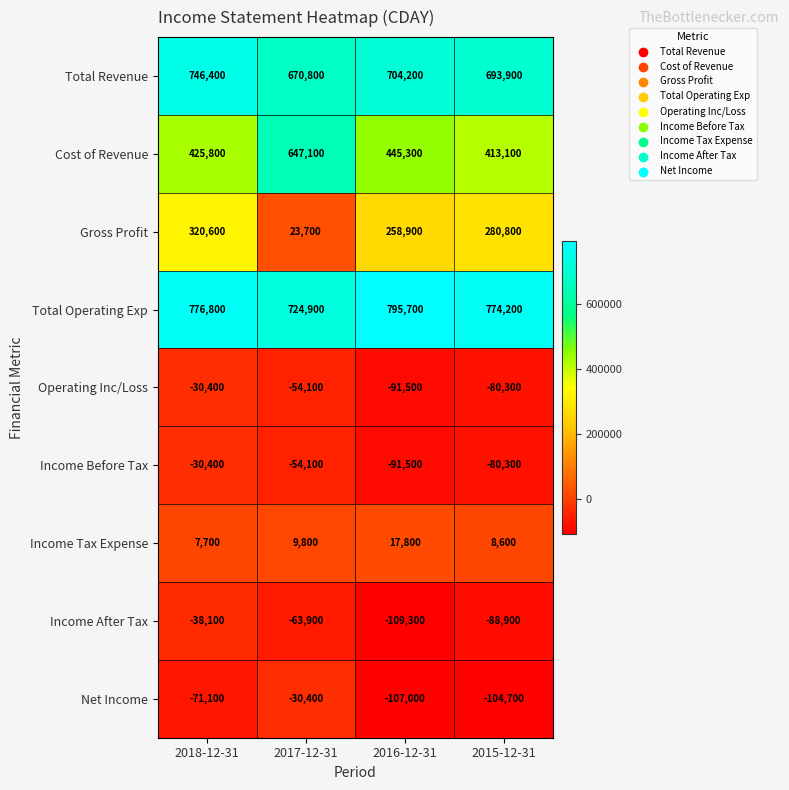

Rank the categories by Operating Inc/Loss value from highest to lowest.

2018-12-31, 2017-12-31, 2015-12-31, 2016-12-31